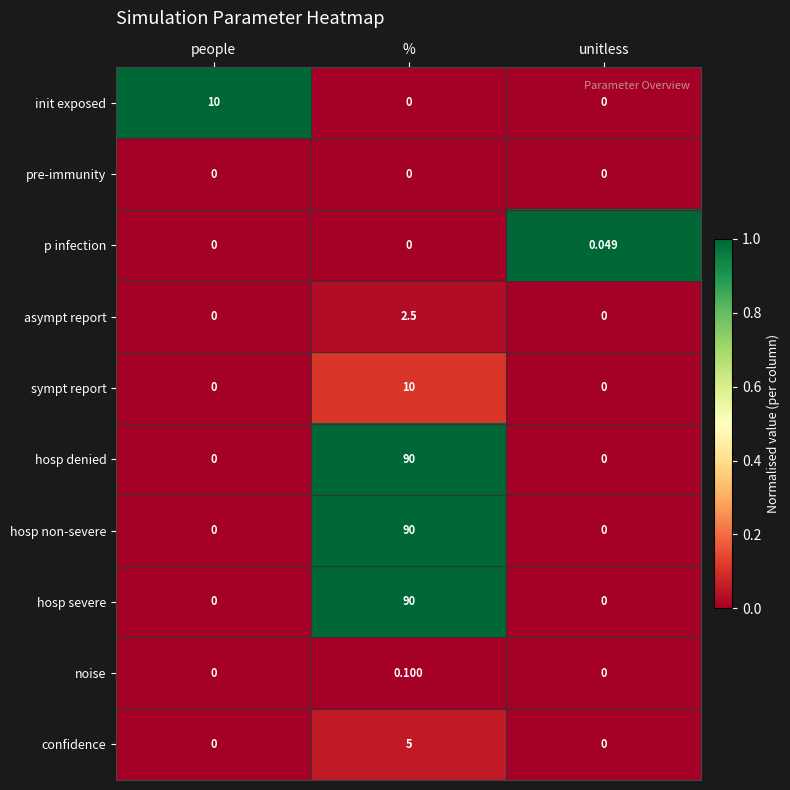

At which category is the sum across all series the highest?

%